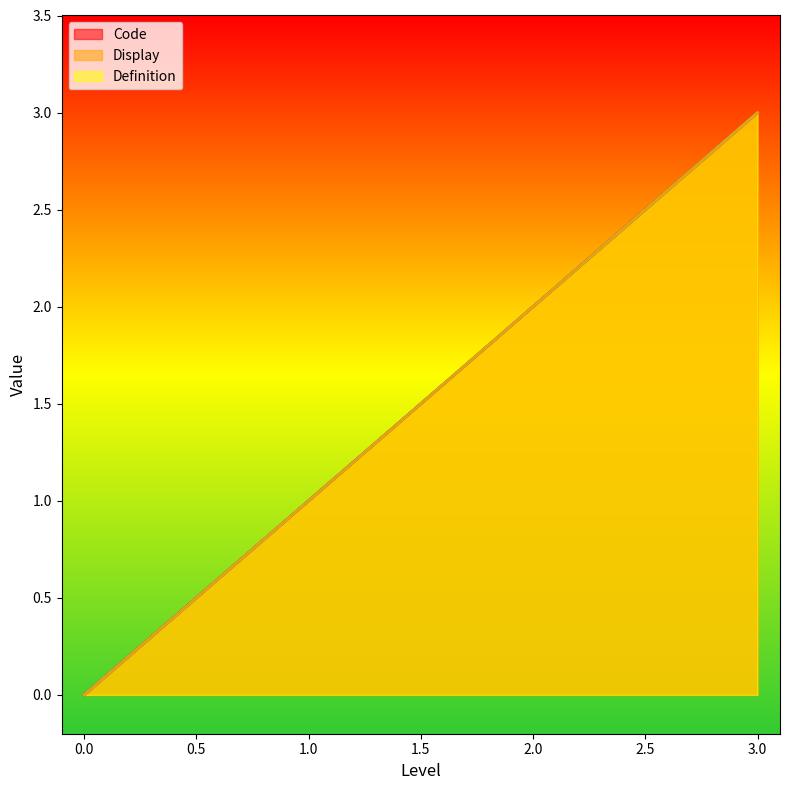

Does the chart display data point markers on the line(s)?

No